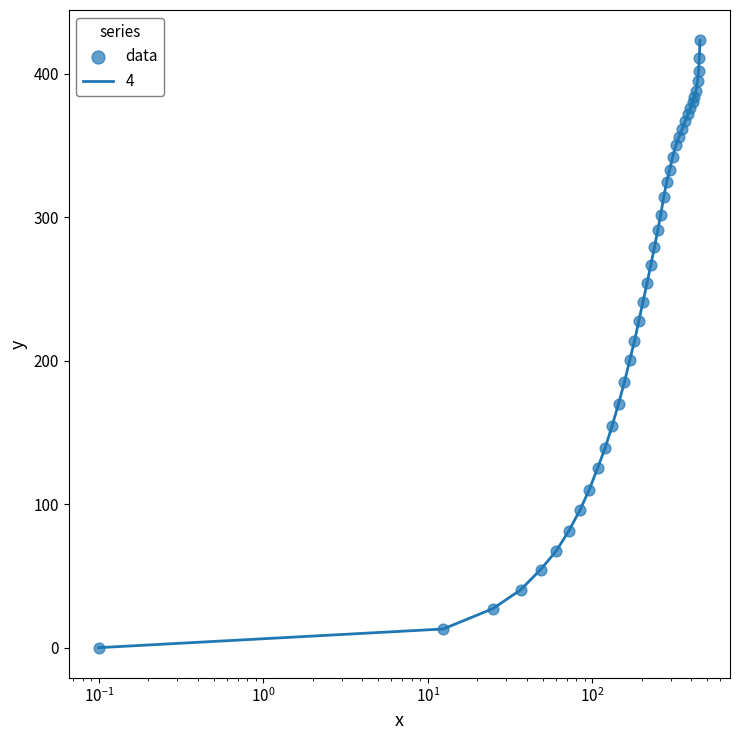

What is the difference between the maximum and minimum values?

423.1